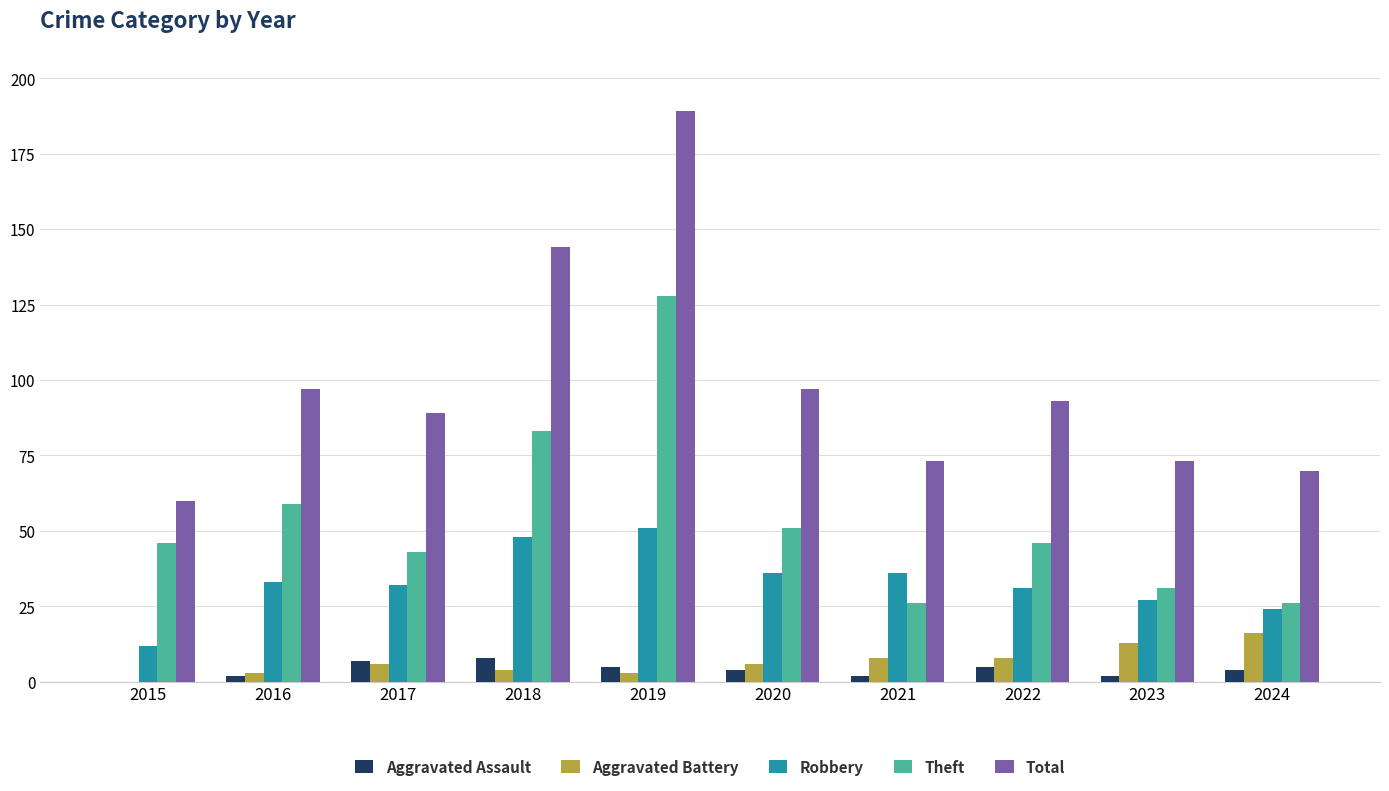

What is the spread (max minus min) of values at 2017?

83